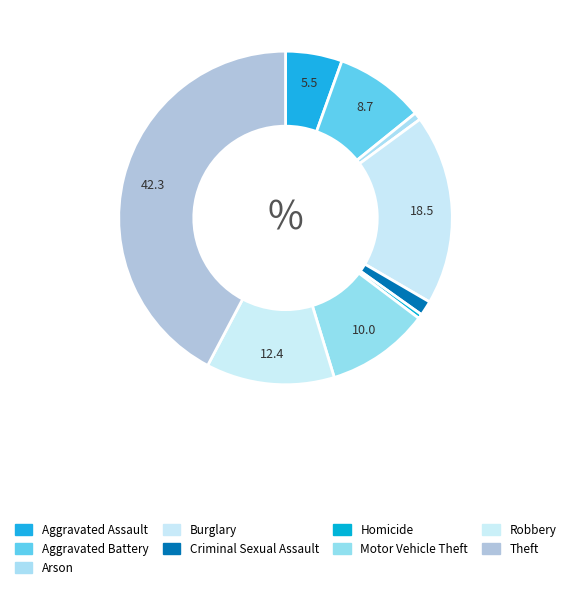

What is the smallest slice in the pie chart?

Homicide